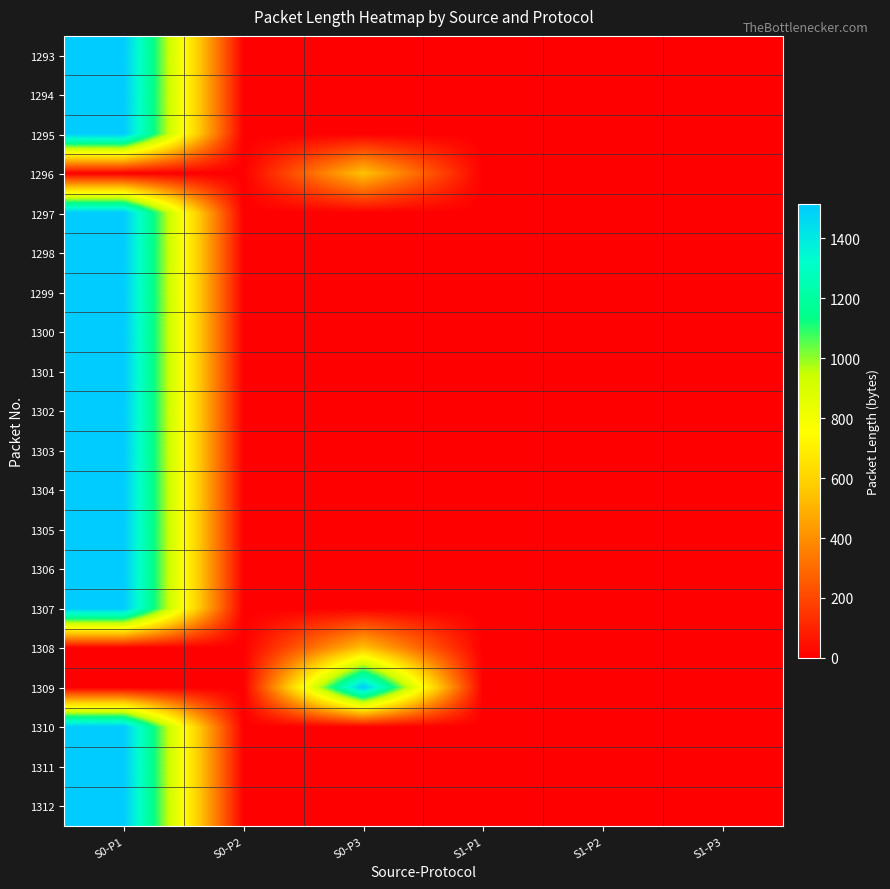

What is the spread (max minus min) of values at S0-P1?

1514